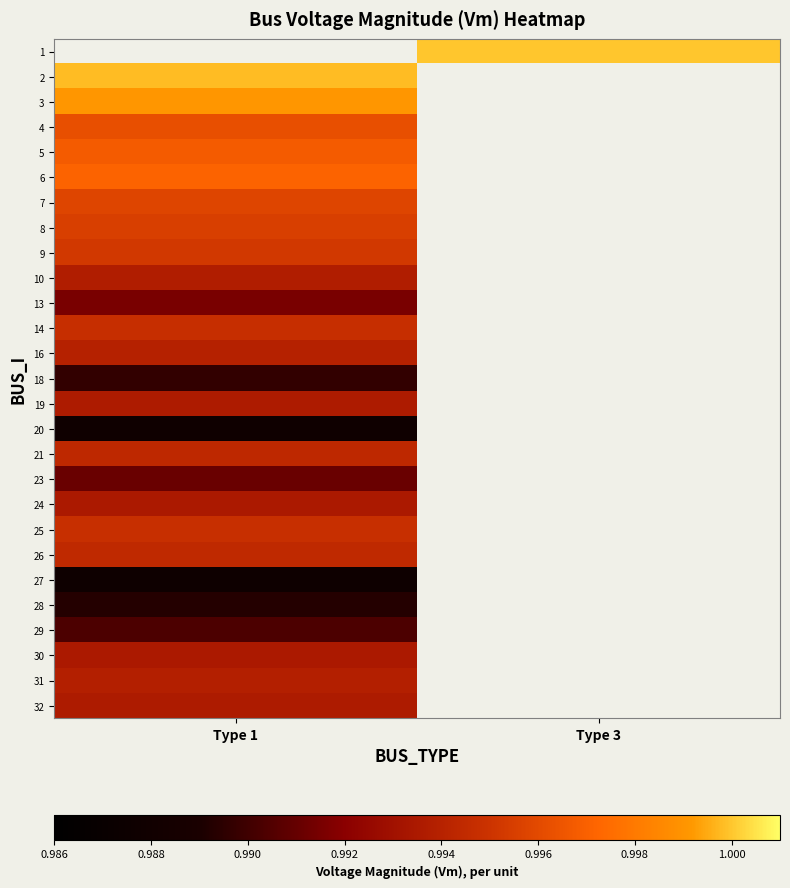

How many values in 2 are above zero?

1